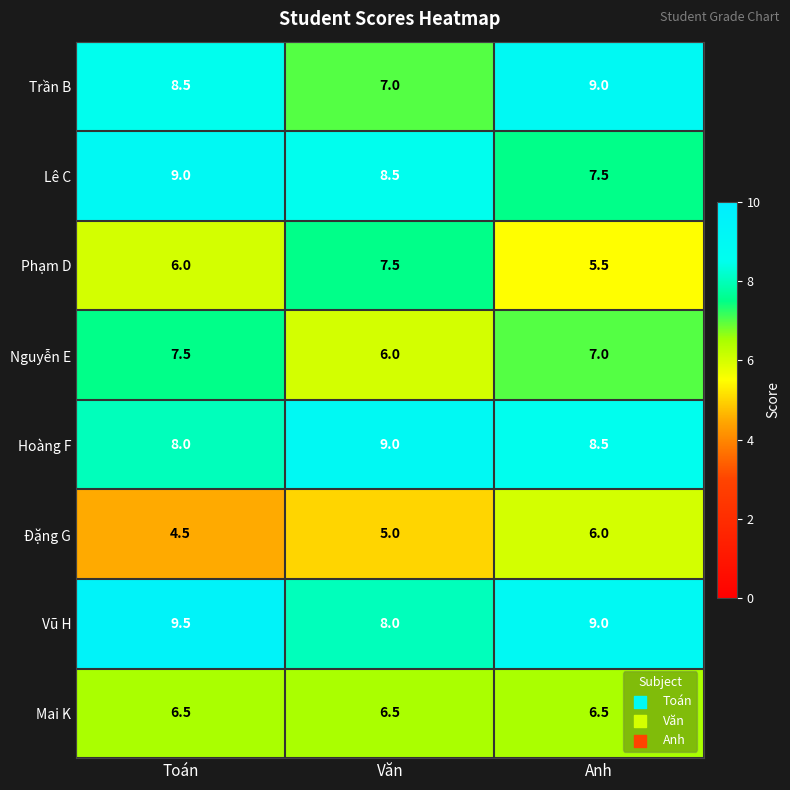

At how many categories does at least one series exceed 7?

3